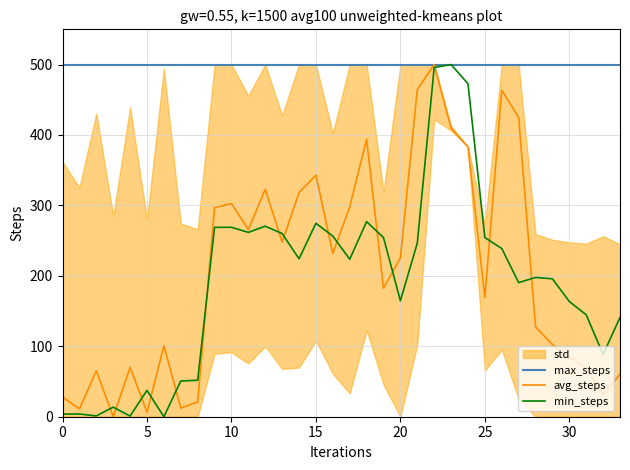

True or false: avg_steps has more than 0 points higher than both neighbors.

True